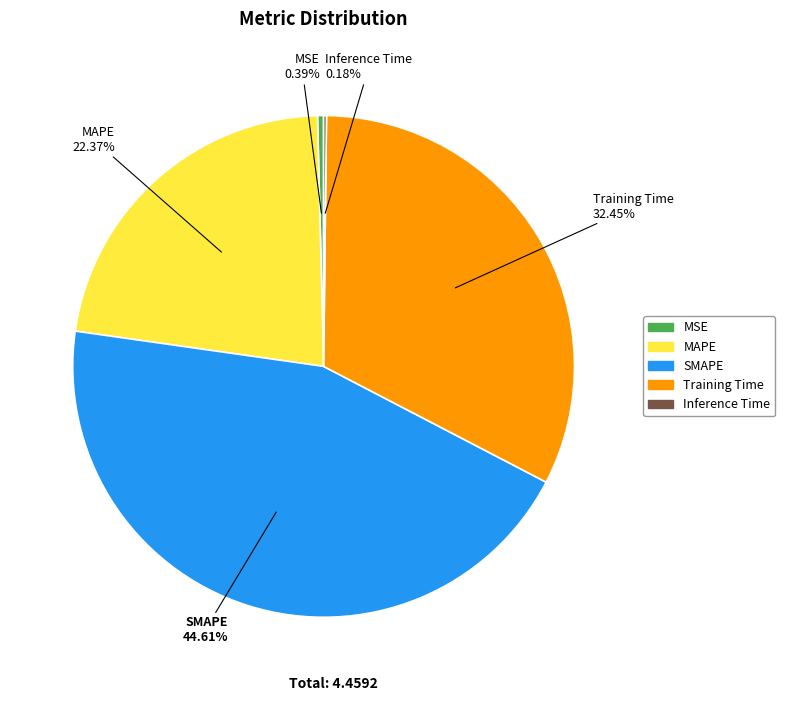

Is there a majority slice in this chart?

No